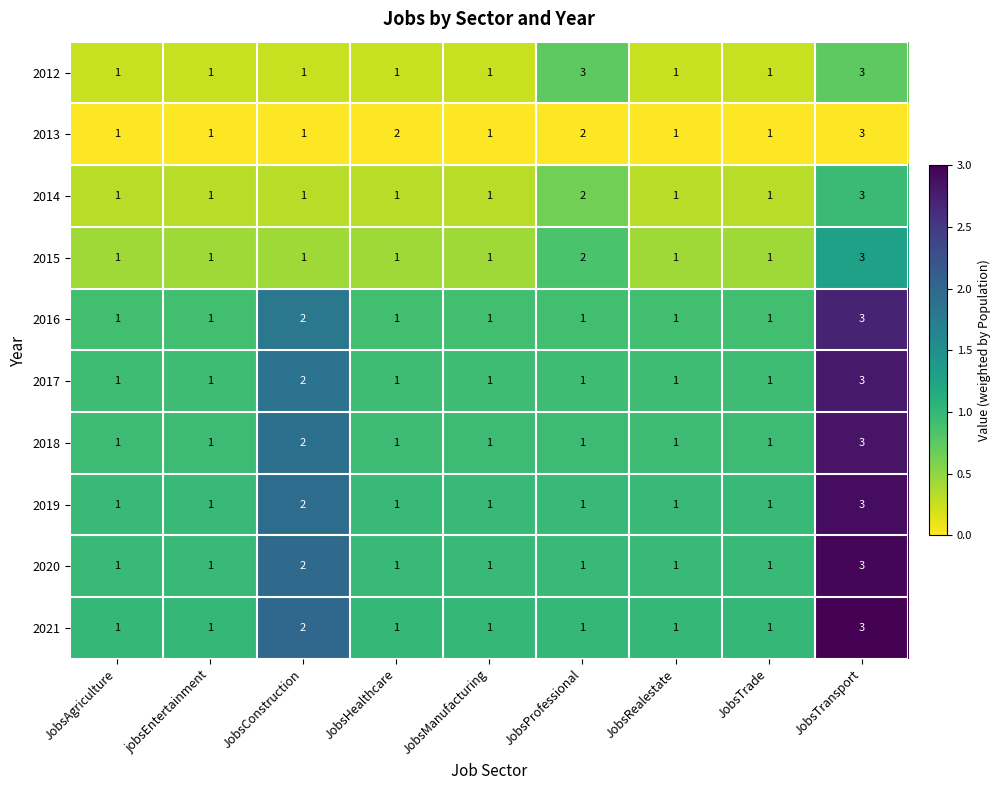

Which series changed the most between JobsManufacturing and JobsProfessional?

2012